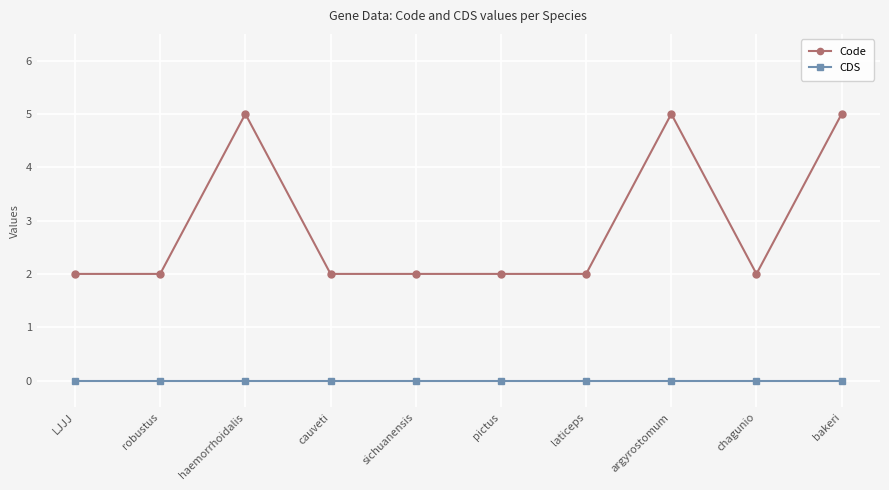

True or false: Code and CDS cross at least once.

False